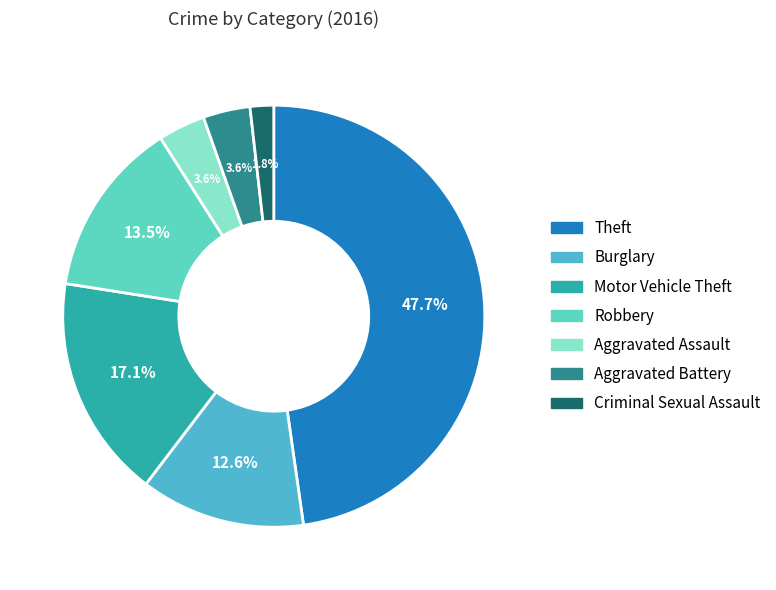

To the nearest percent, what is the difference between the Robbery and Aggravated Battery slice percentages?

10%